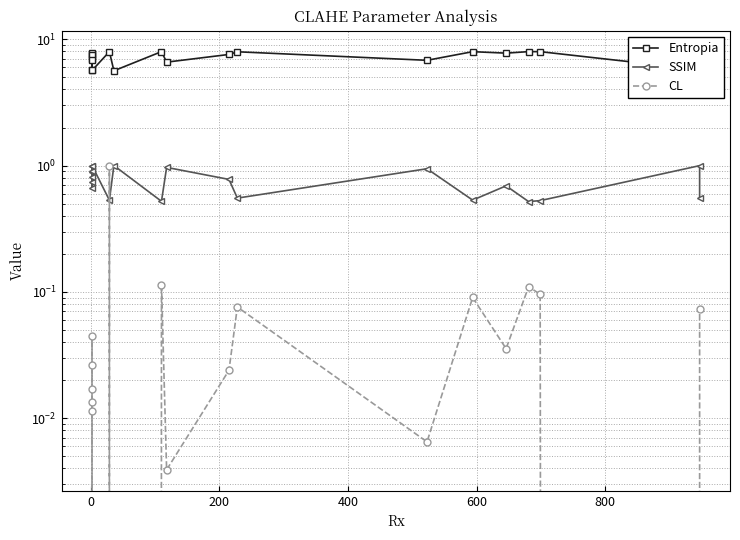

What is the difference between the second highest and minimum values in the Entropia series?

2.4